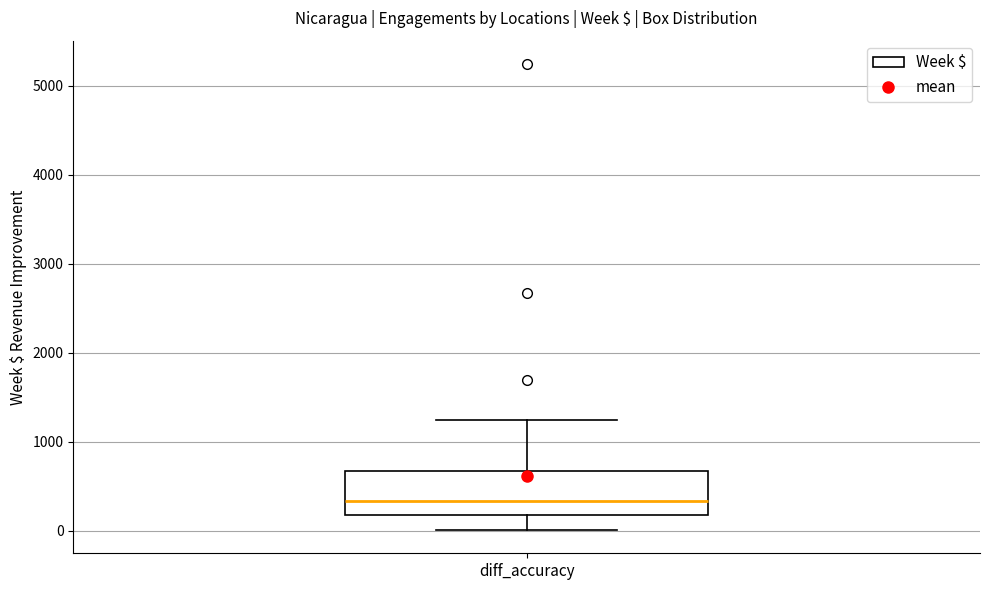

Where does the median line of the box for diff_accuracy sit on the y-axis? The values are not printed on the chart, so give them approximately, as read against the axis.

300